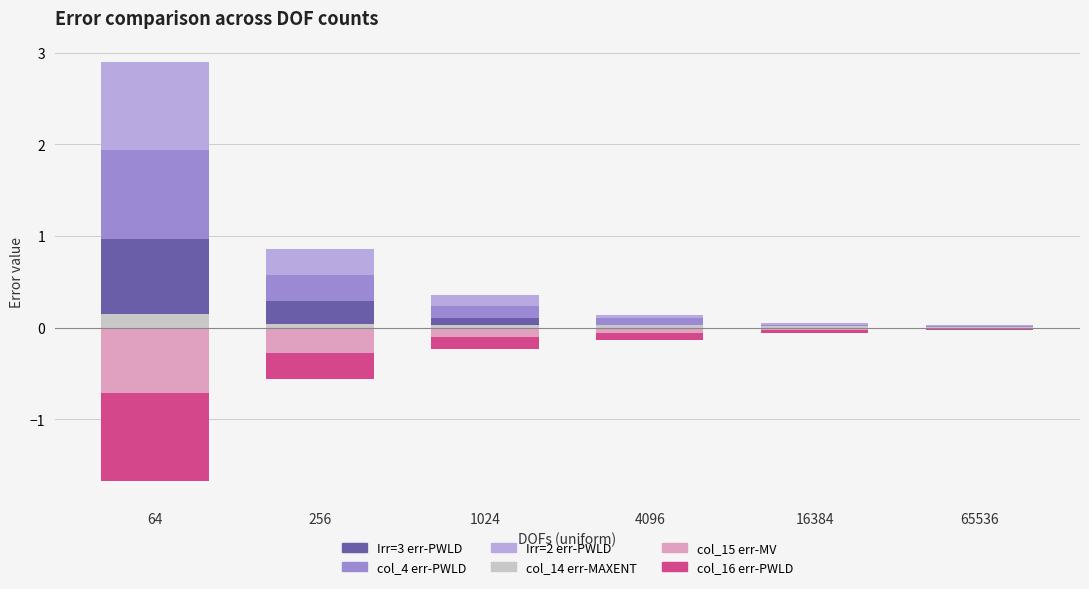

What is the difference between the maximum and minimum values in the Irr=2 err-PWLD series?

1.0